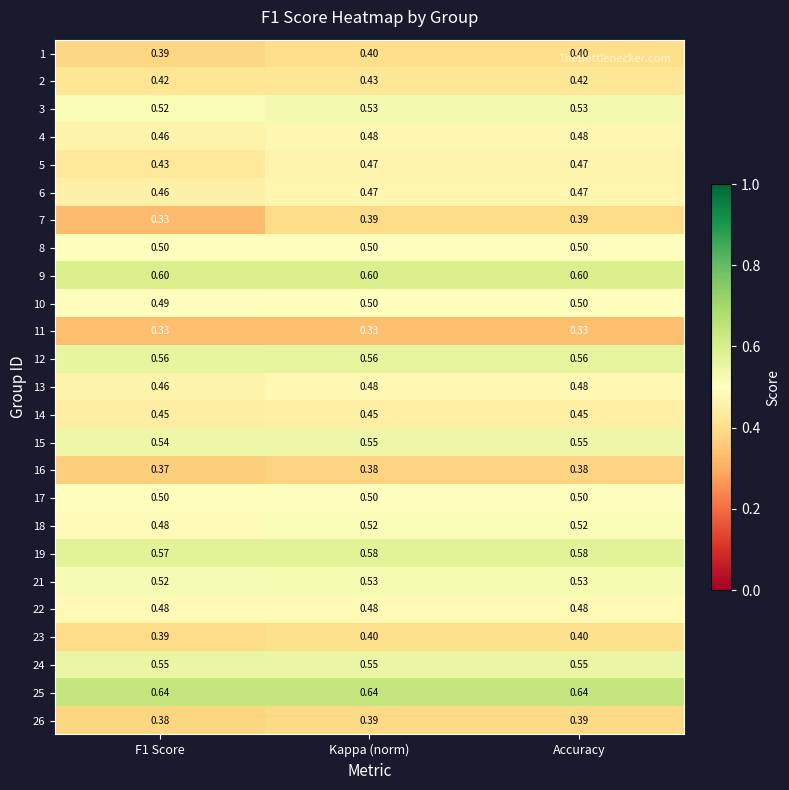

Is the value of 24 at Kappa (norm) greater than the value of 13 at Kappa (norm)?

Yes